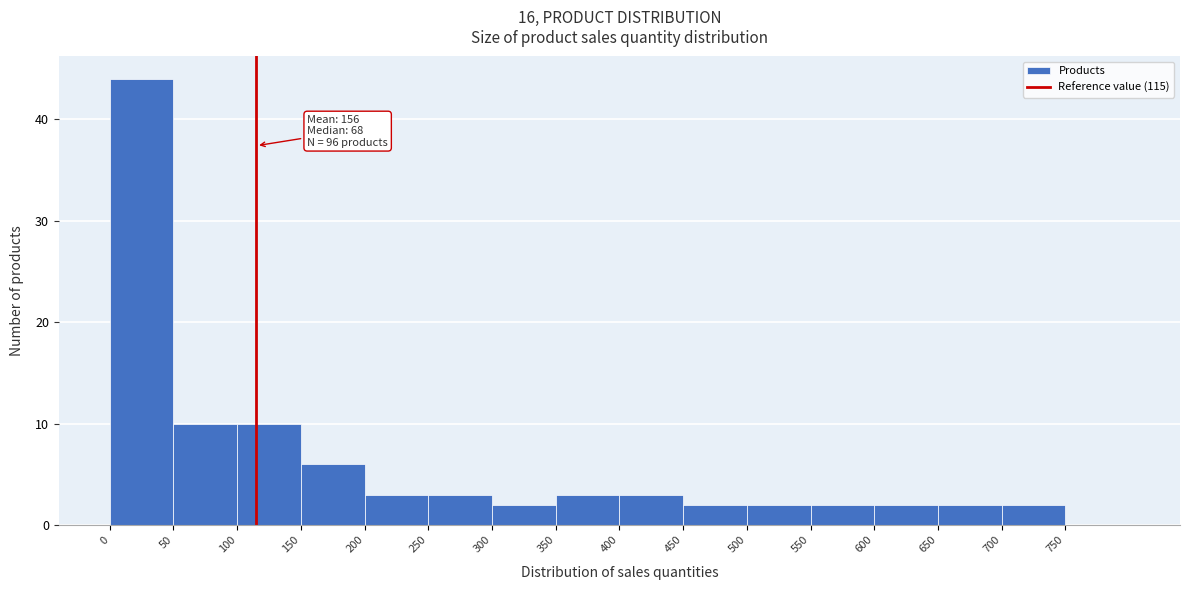

Which range on the x-axis has the tallest bar?

0 to 50